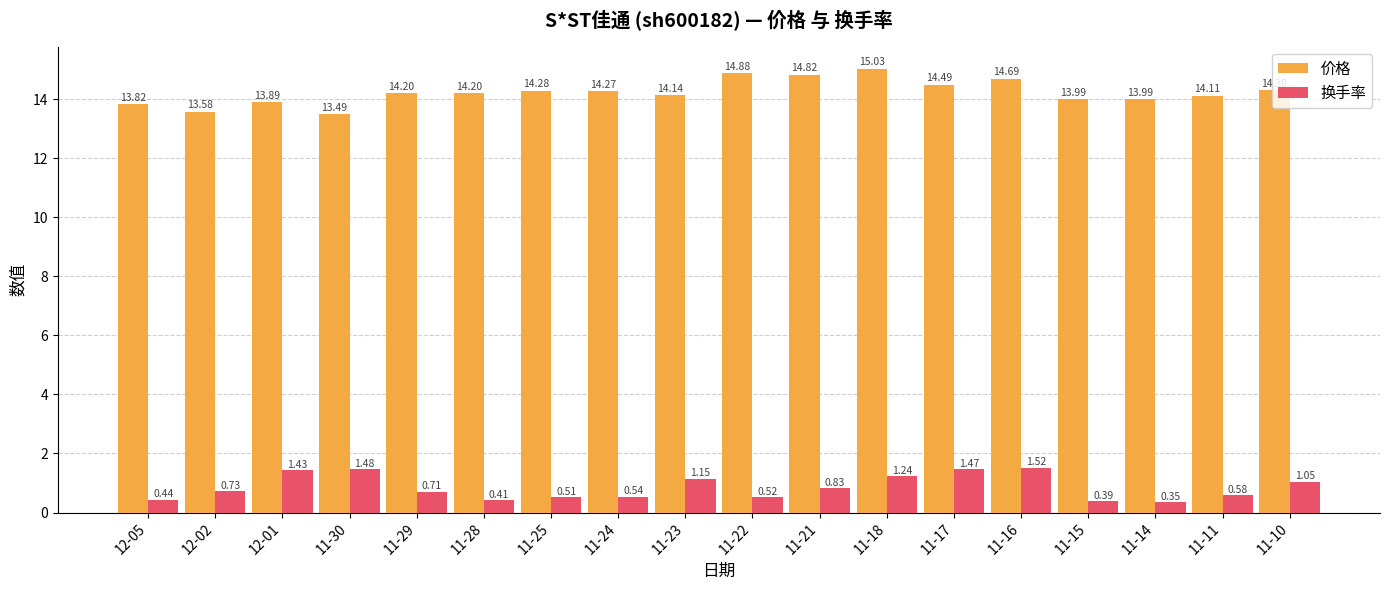

List the series in order of their overall mean, highest first.

价格, 换手率